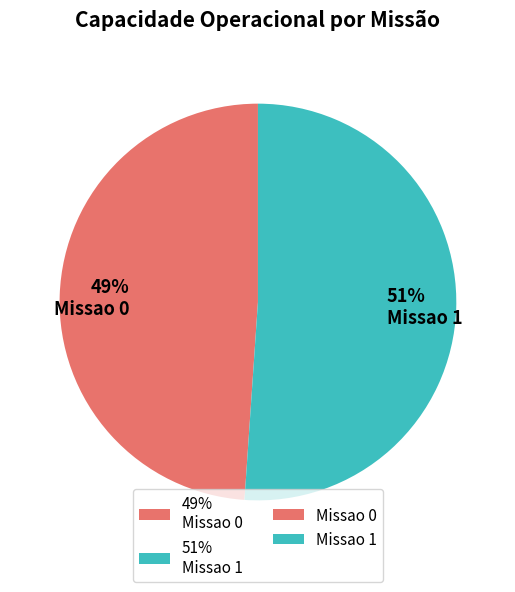

What is the ratio of the value at 49% Missao 0 to the value at 51% Missao 1?

1.0